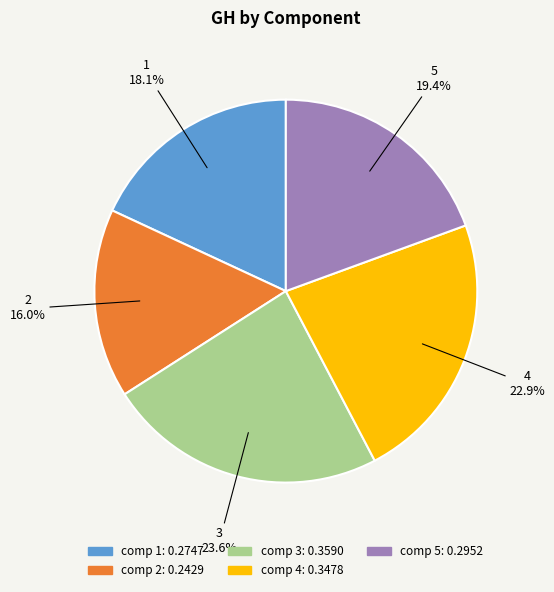

Is there a majority slice in this chart?

No